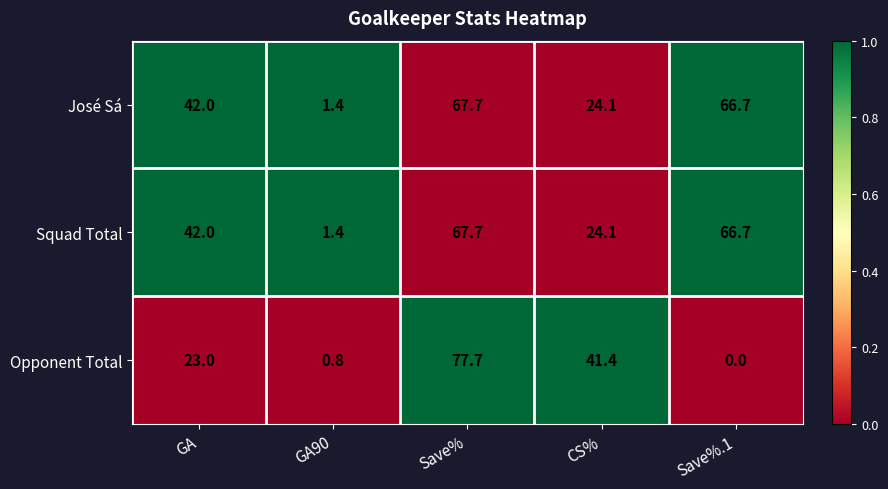

What is the sum of all Squad Total values?

201.9